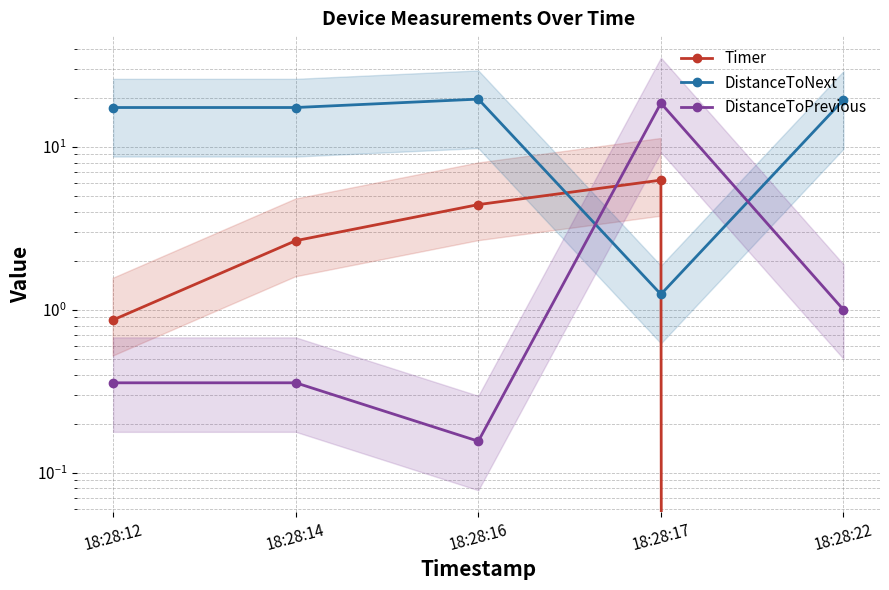

How many series are shown in this chart?

3